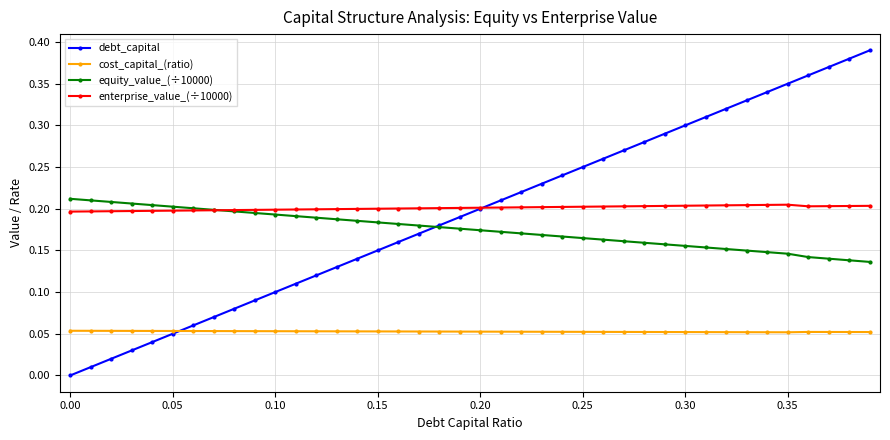

Count the number of data series in this chart.

4